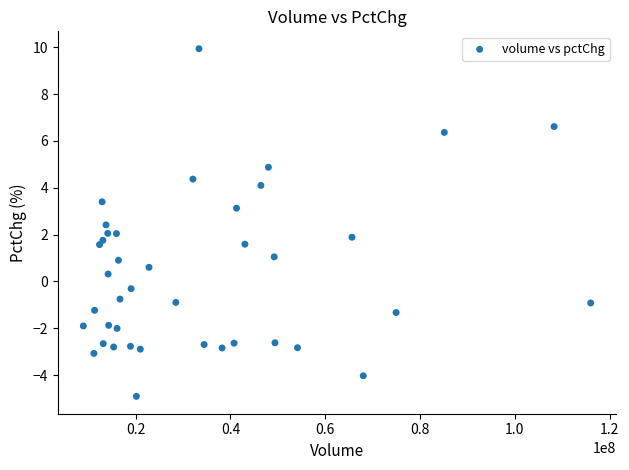

What is the range of Y values (max minus min)?

14.8